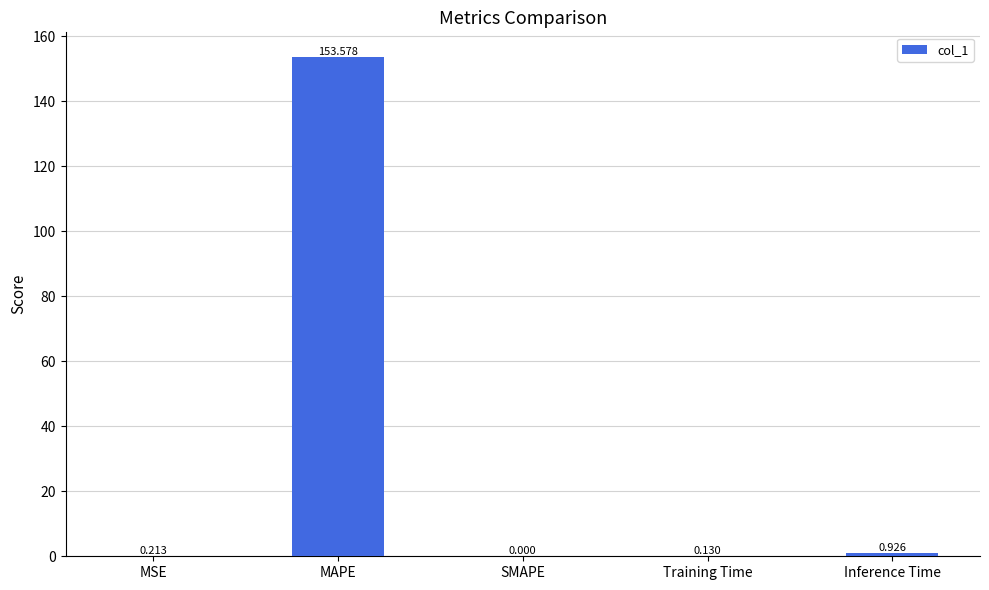

How many data points are above 0?

4